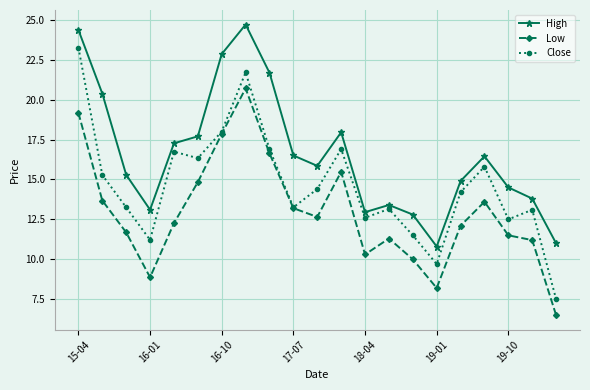

Which series has the widest spread of values?

Close